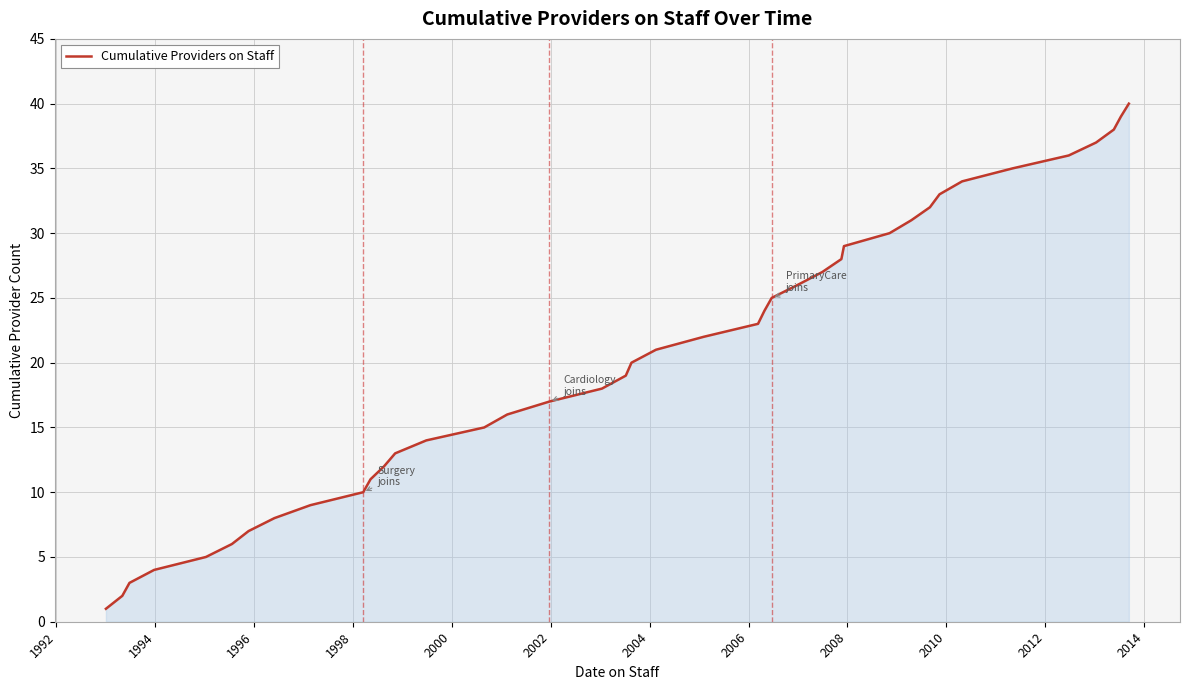

What is the maximum value shown in the chart?

40